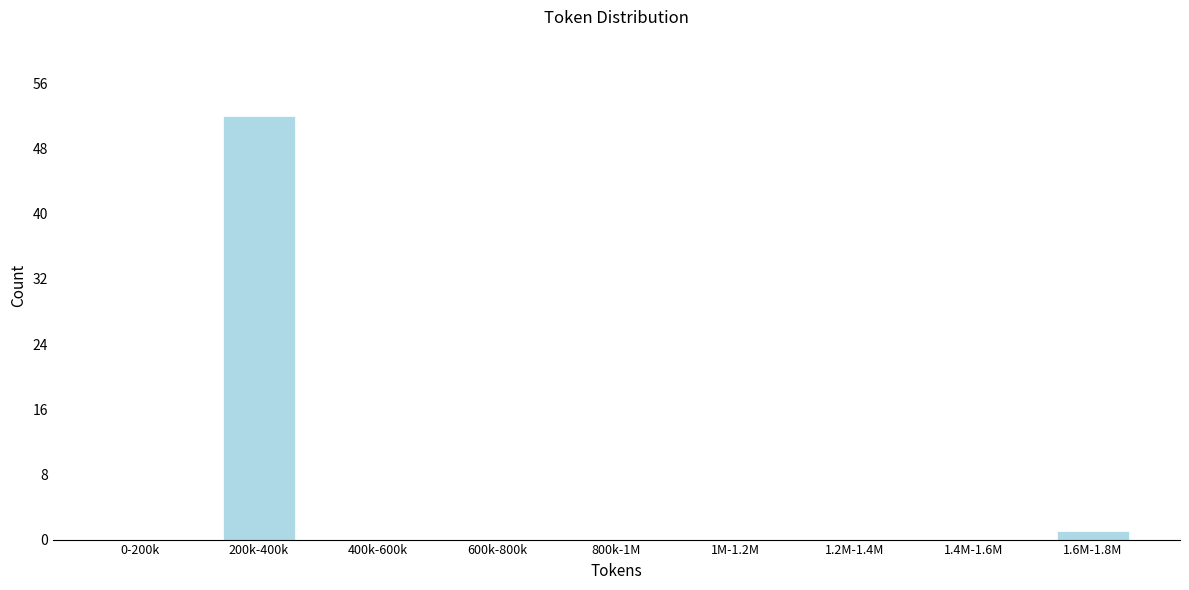

Reading right to left, what are all the values shown in this chart?

1.6M-1.8M=1	1.4M-1.6M=0	1.2M-1.4M=0	1M-1.2M=0	800k-1M=0	600k-800k=0	400k-600k=0	200k-400k=52	0-200k=0